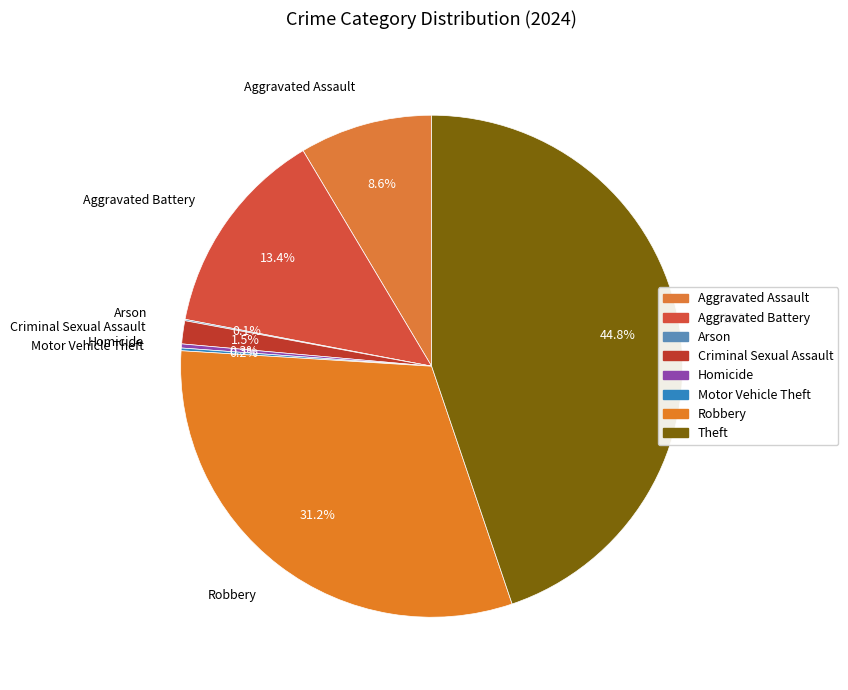

Which slice is the largest?

Theft